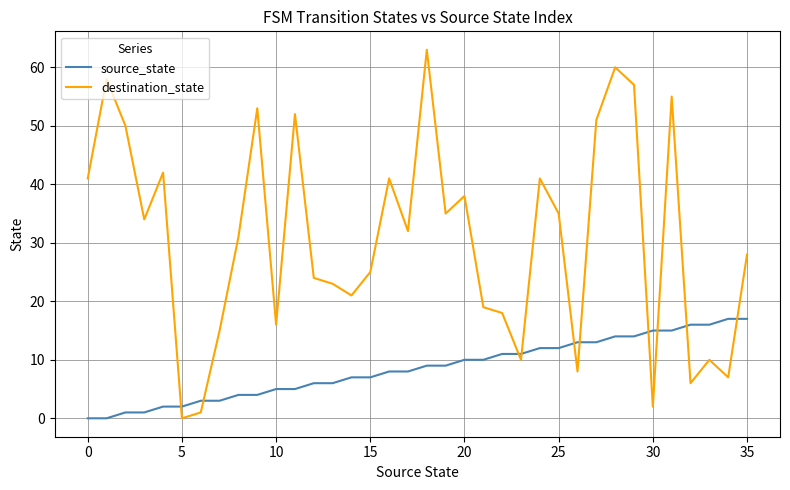

How many positive values does the destination_state series have?

35